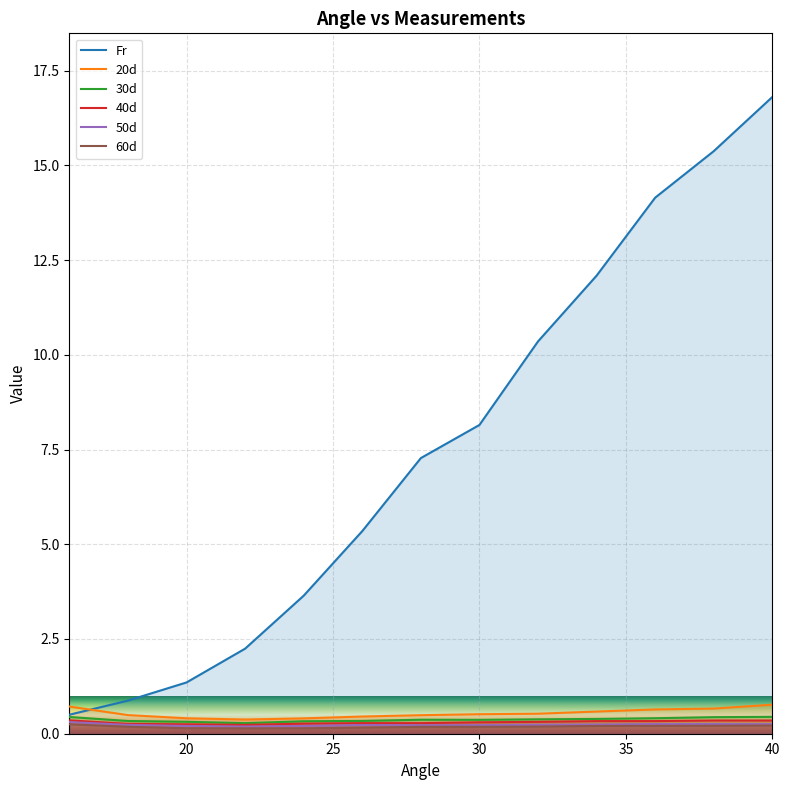

What are all the series names shown in the legend?

Fr, 20d, 30d, 40d, 50d, 60d